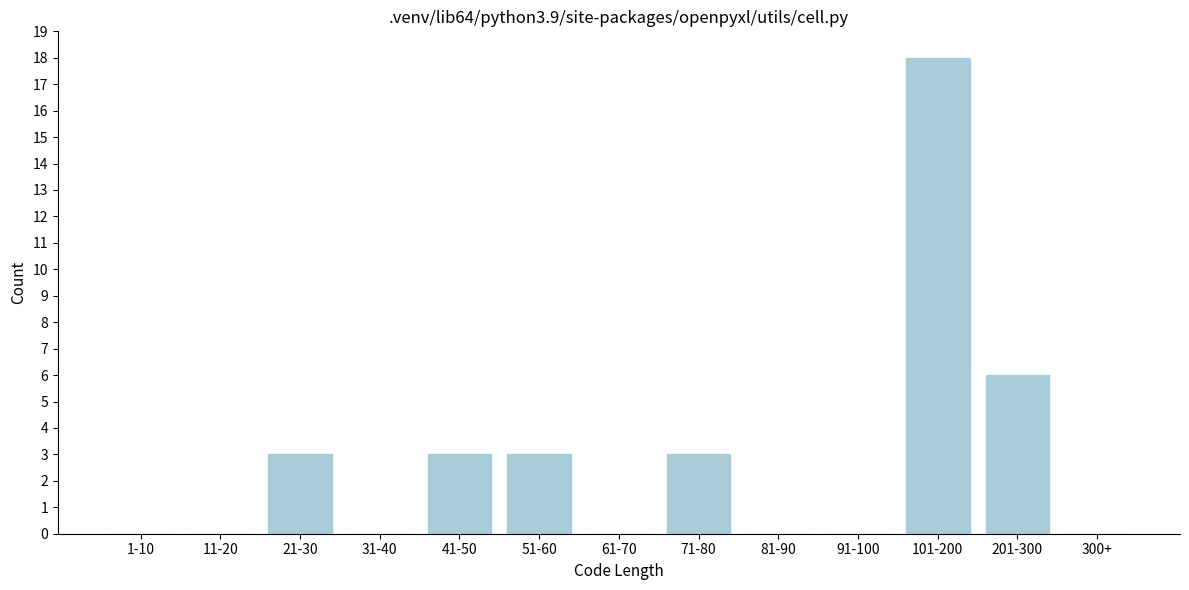

Reading right to left, transcribe all the data shown in this chart.

300+=0	201-300=6	101-200=18	91-100=0	81-90=0	71-80=3	61-70=0	51-60=3	41-50=3	31-40=0	21-30=3	11-20=0	1-10=0